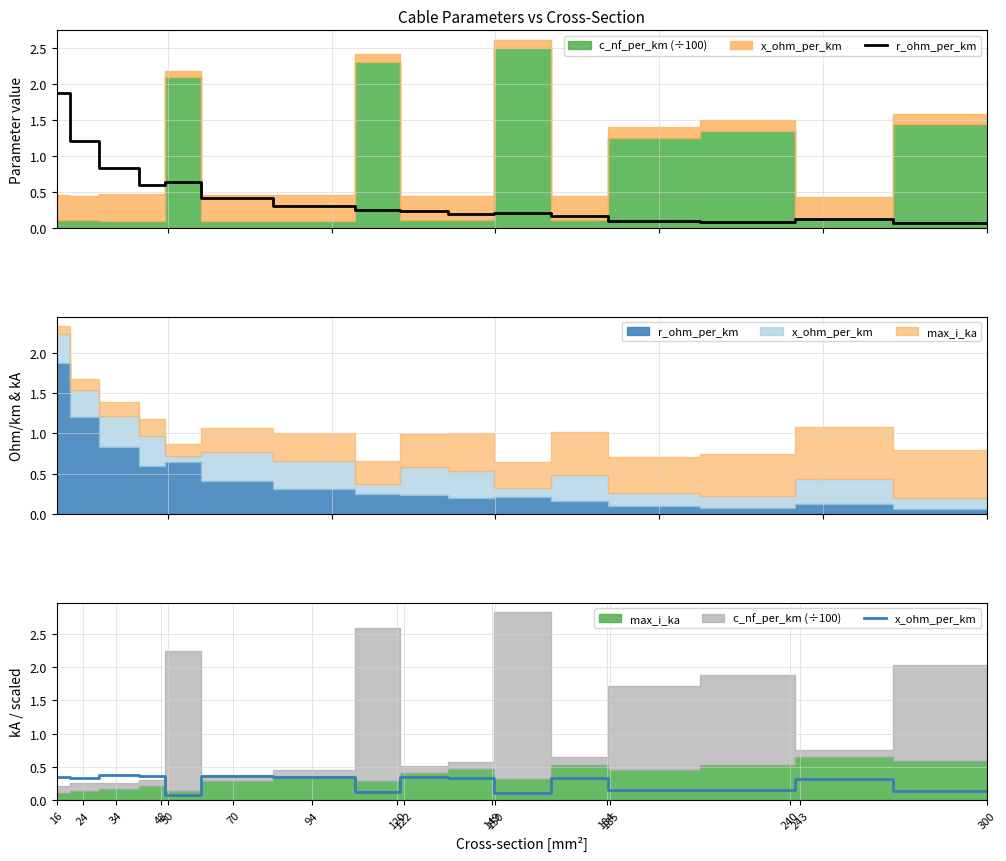

What is the highest value of the x_ohm_per_km series?

0.4